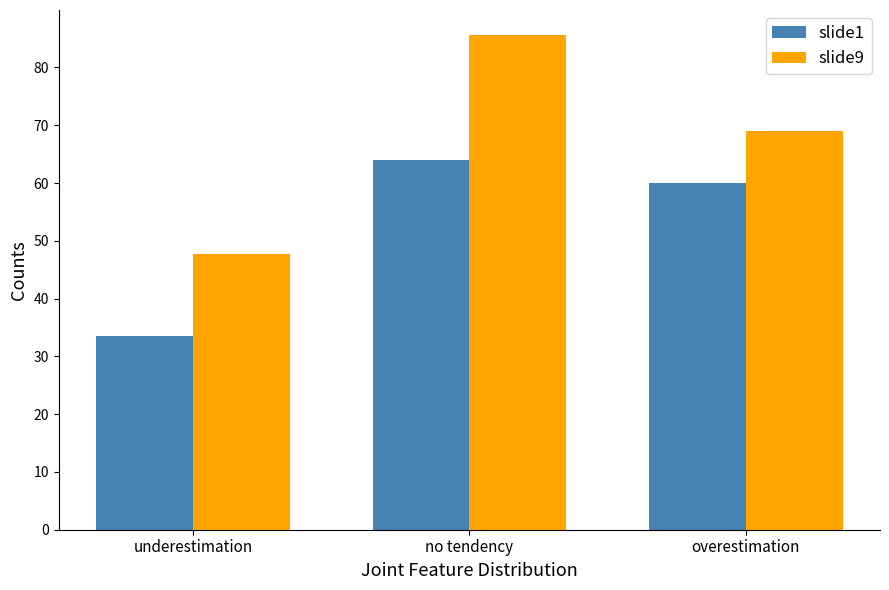

What is the value of the slide1 bar at the 3rd from the left?

60.0